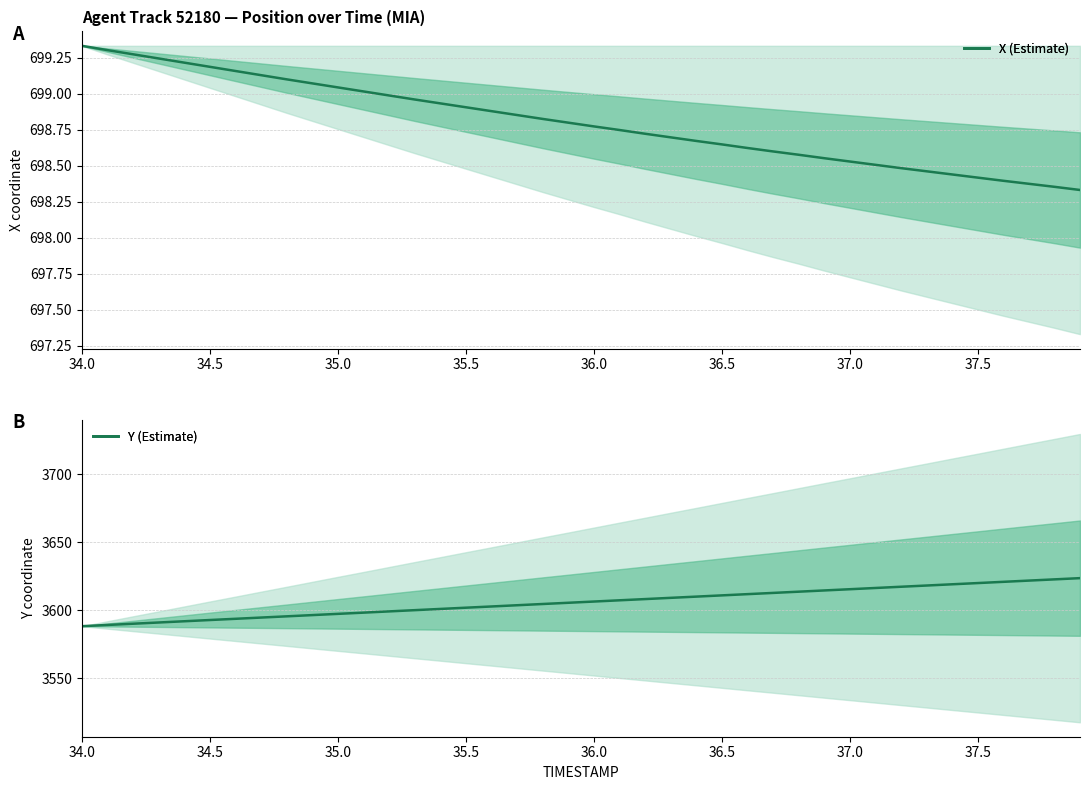

How many lines are shown in the chart?

2